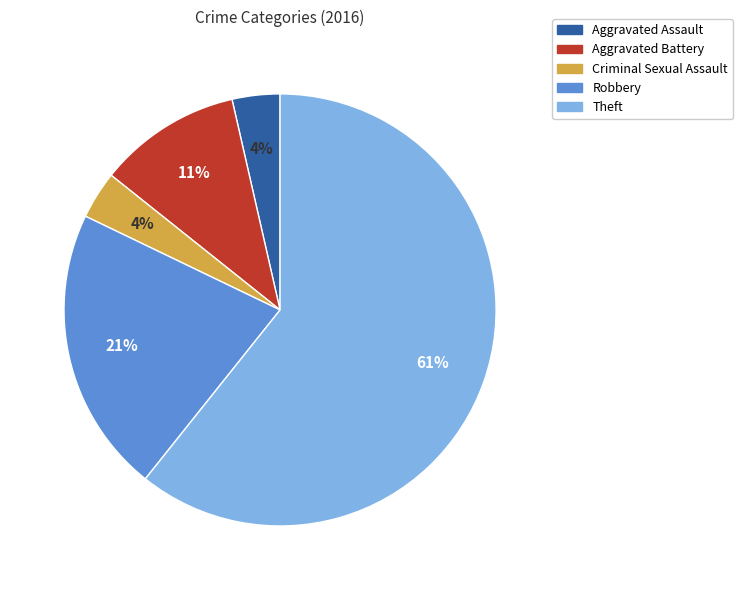

To the nearest percent, what is the average slice percentage?

20%